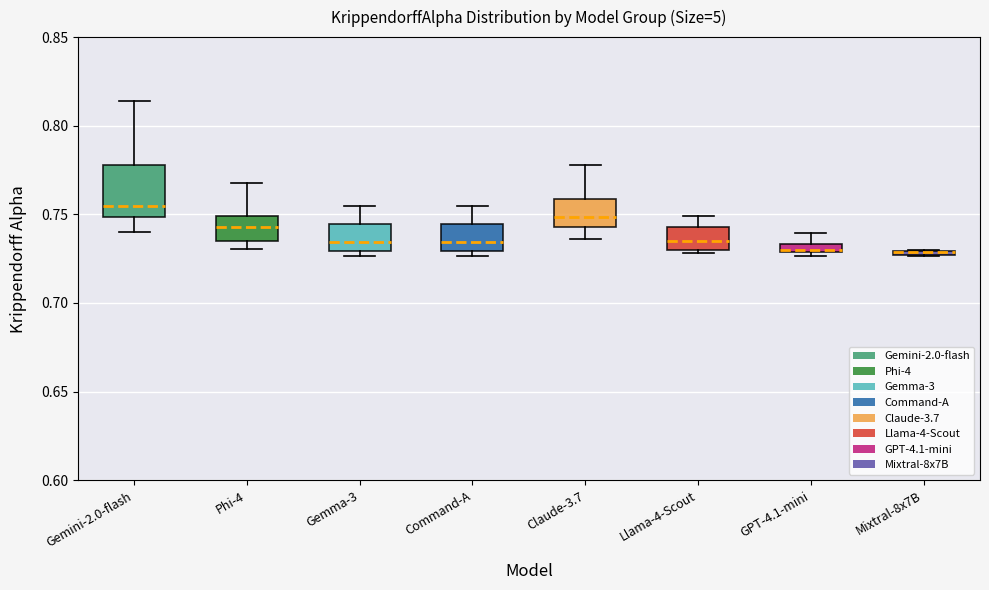

Where does the median line of the box for Claude-3.7 sit on the y-axis? The values are not printed on the chart, so give them approximately, as read against the axis.

0.750